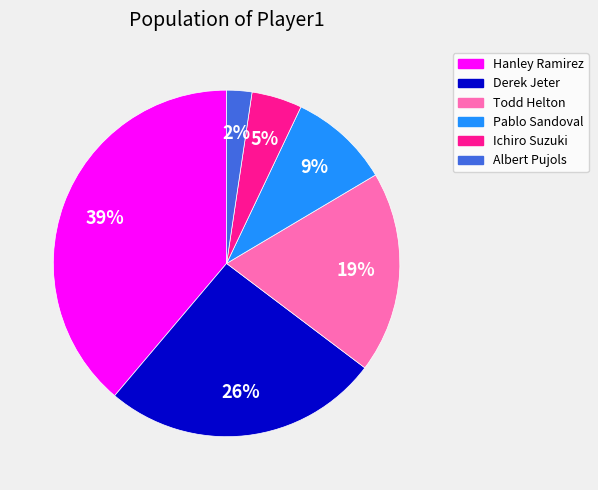

Between Derek Jeter and Hanley Ramirez, which is larger?

Hanley Ramirez